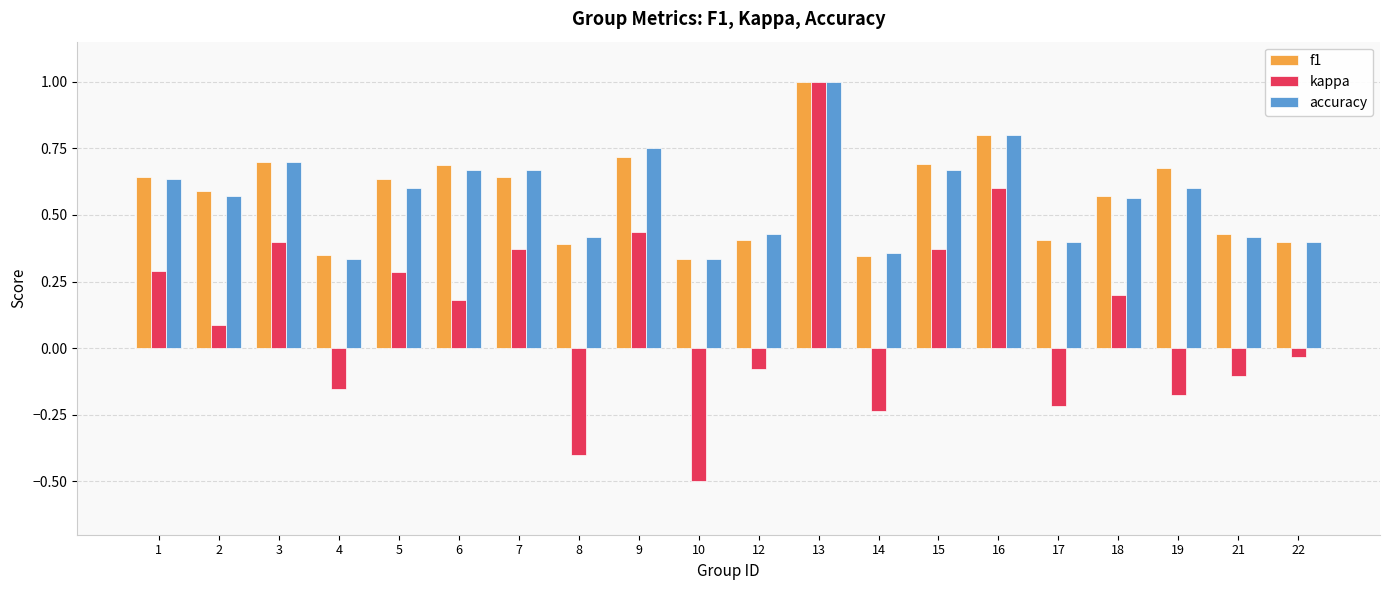

Where does the kappa series first go above 0?

1